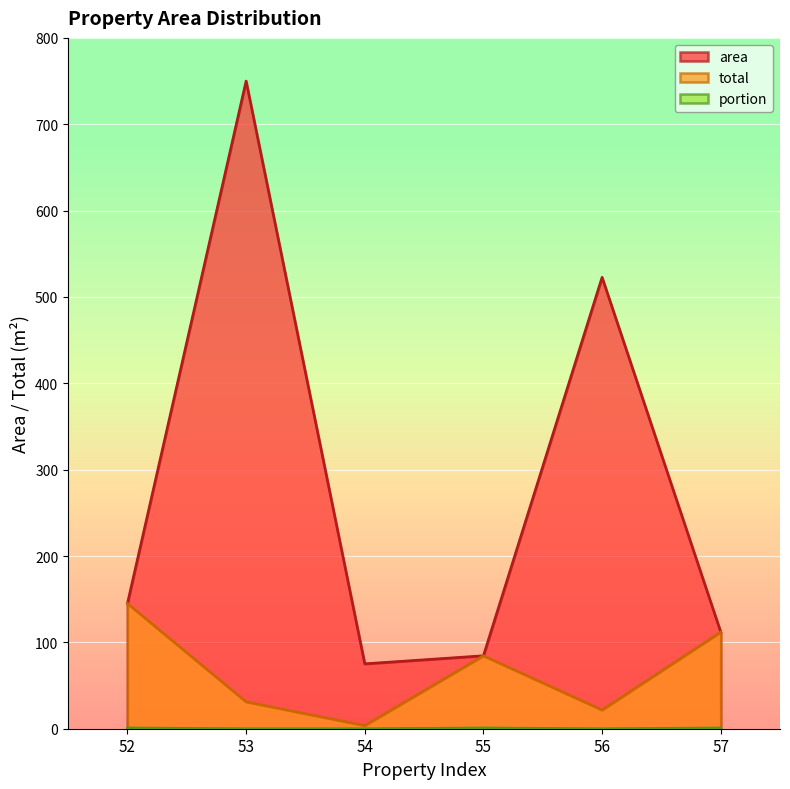

True or false: total and portion cross at least once.

False